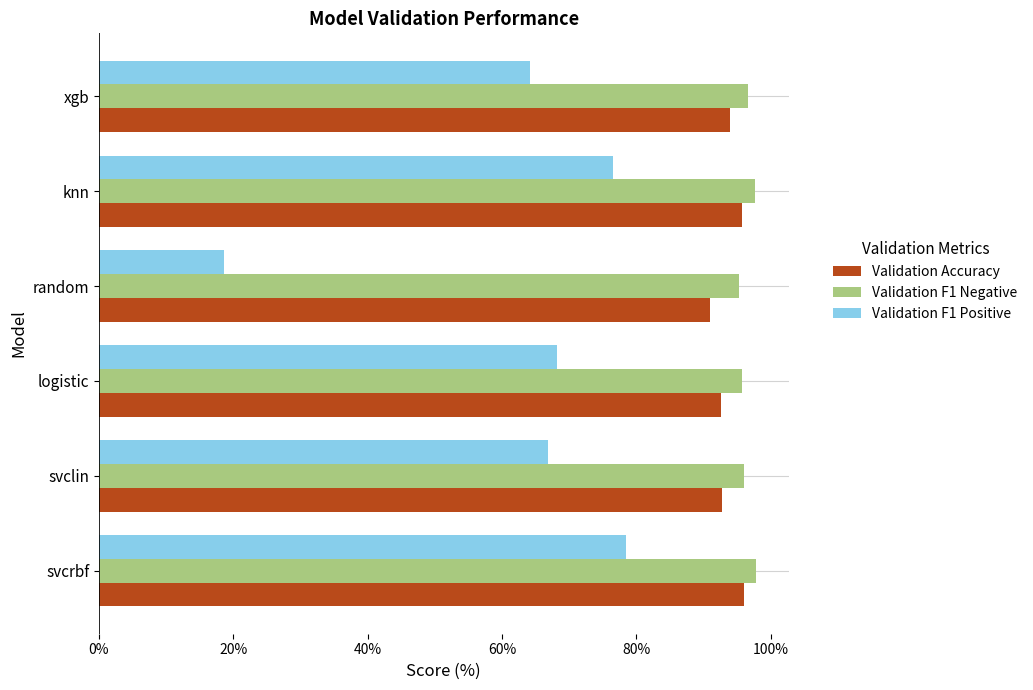

What is the minimum value shown in the chart?

18.6